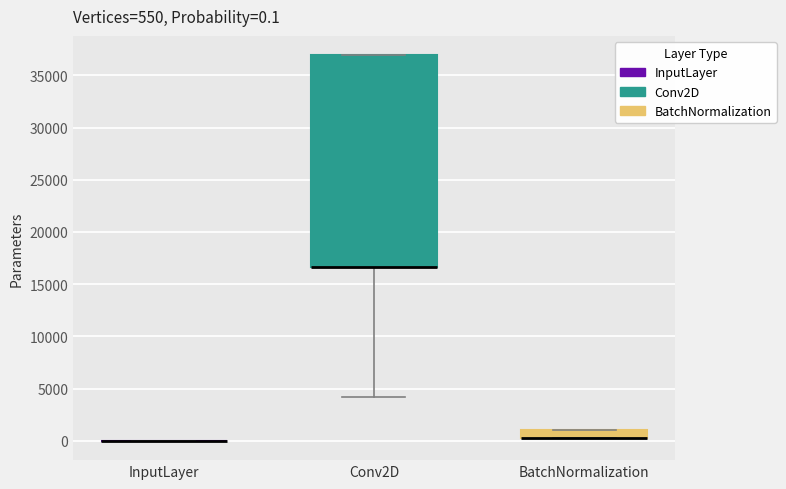

Which box is the tallest, from its lower edge to its upper edge?

Conv2D